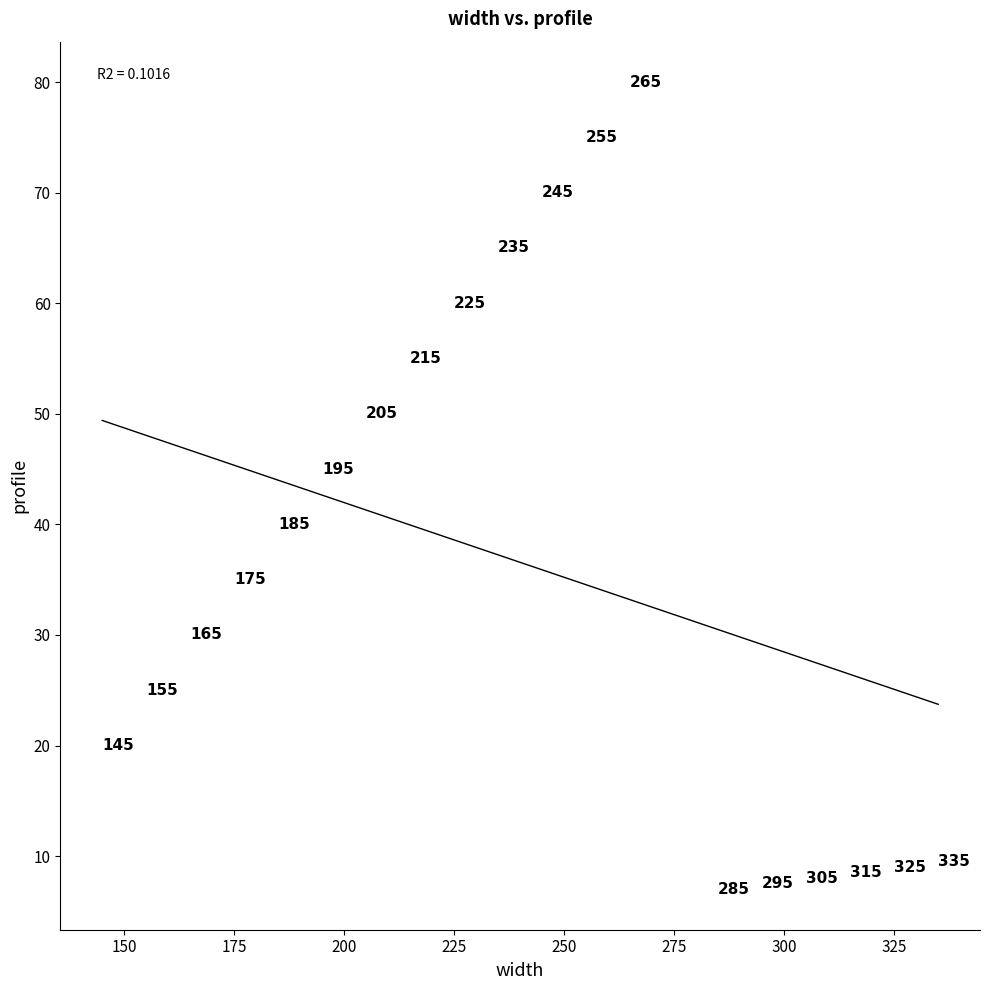

What Y value in the scatter plot is closest to 43?

45.0